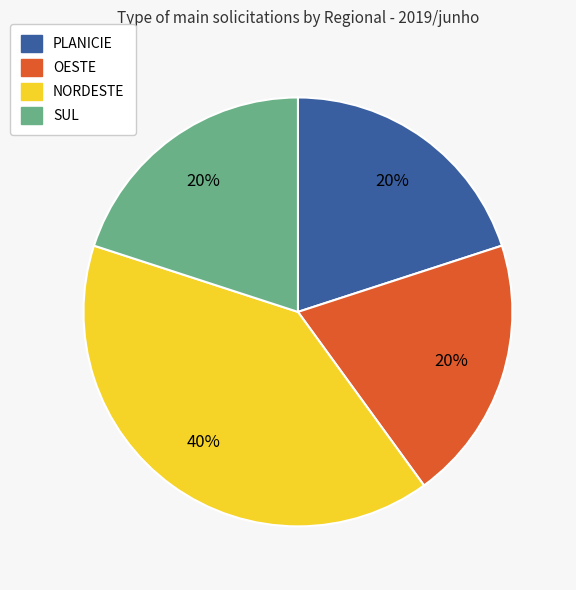

Count the number of slices in the pie.

4